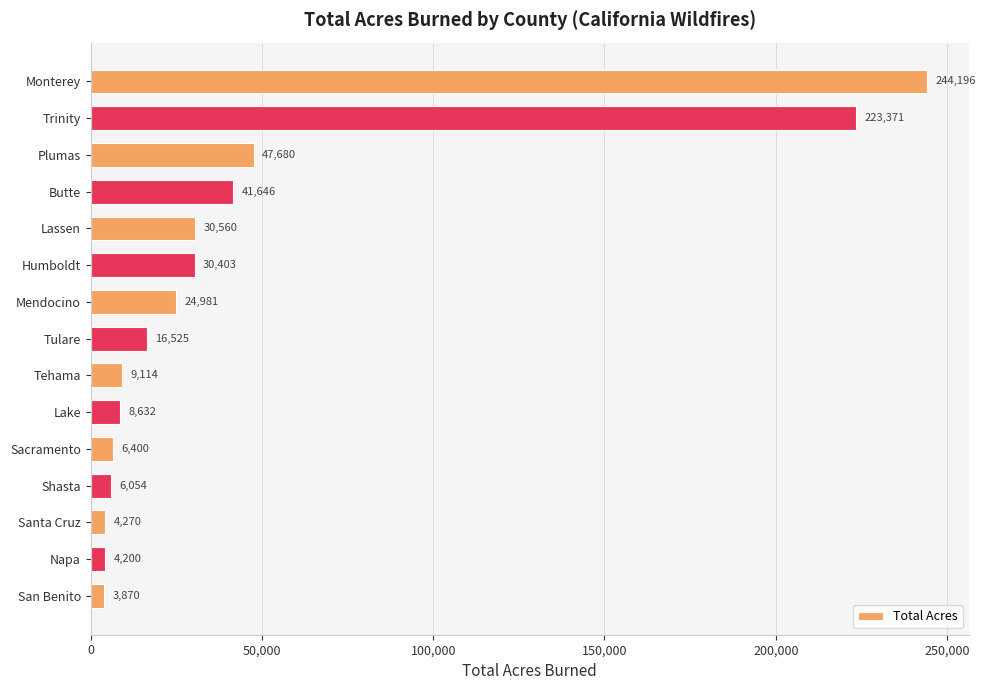

What is the label of the 1st bar from the bottom?

San Benito